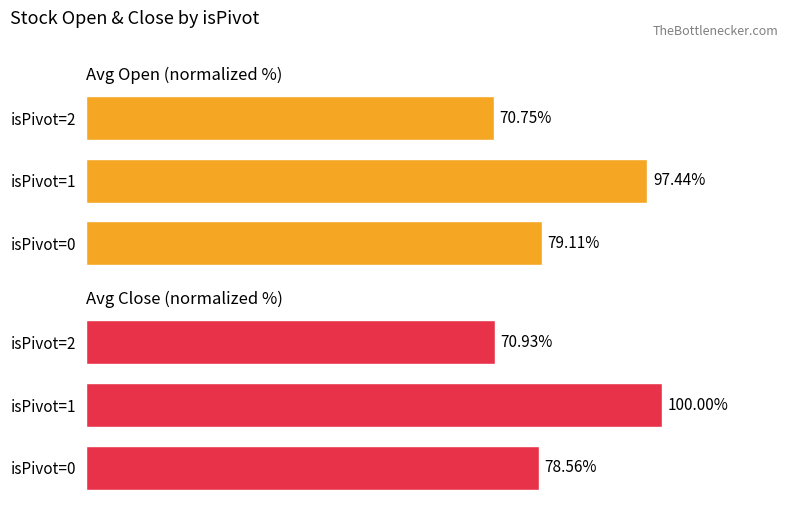

The value of Avg Open (normalized %) at isPivot=1 is 97.4. True or false?

True